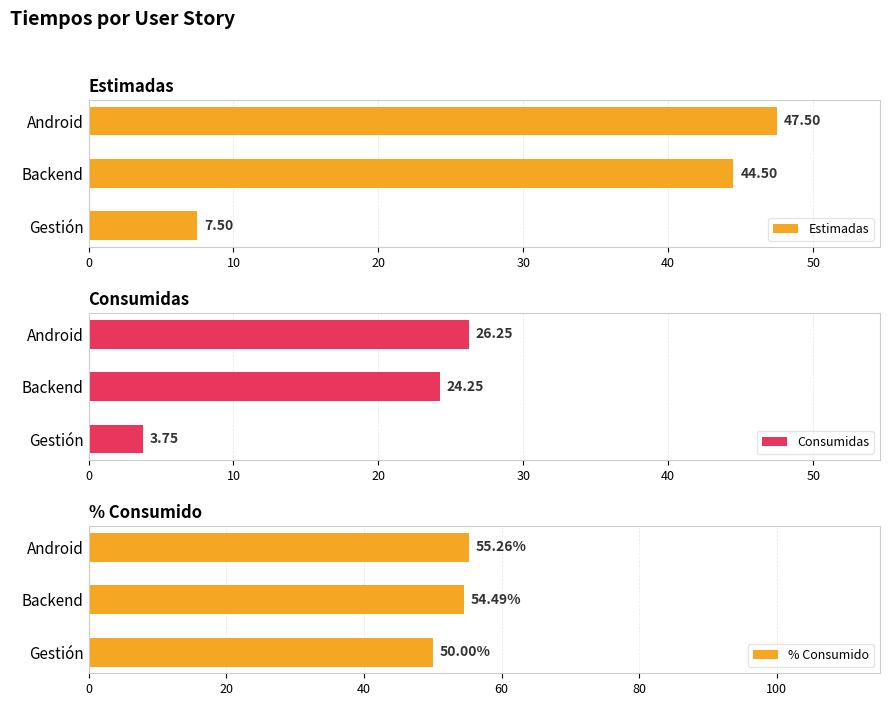

At which label is Estimadas closest to 27?

Backend